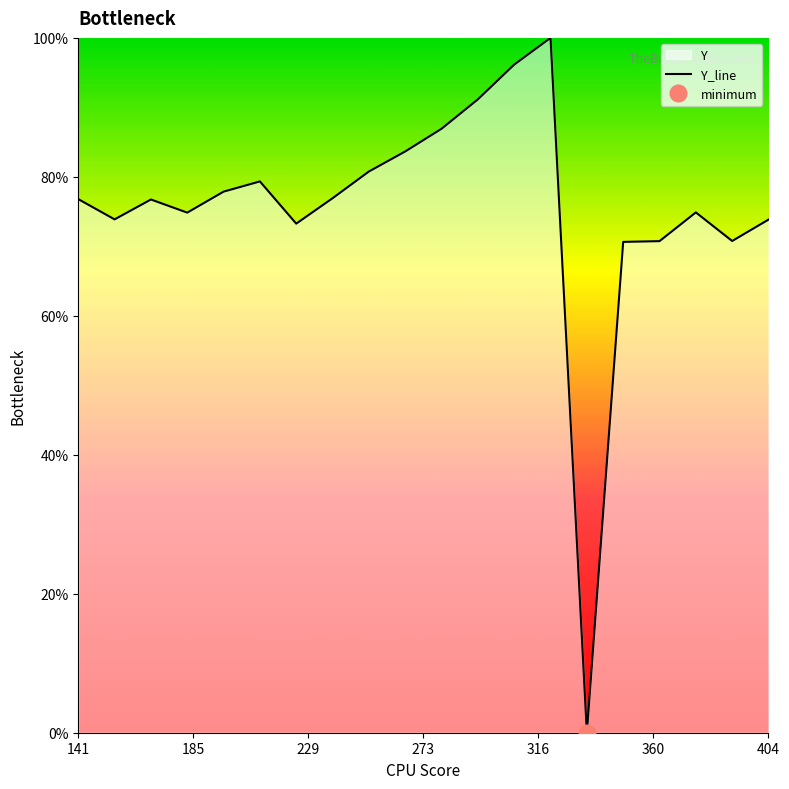

True or false: the data has more than 0 interior local peaks.

True